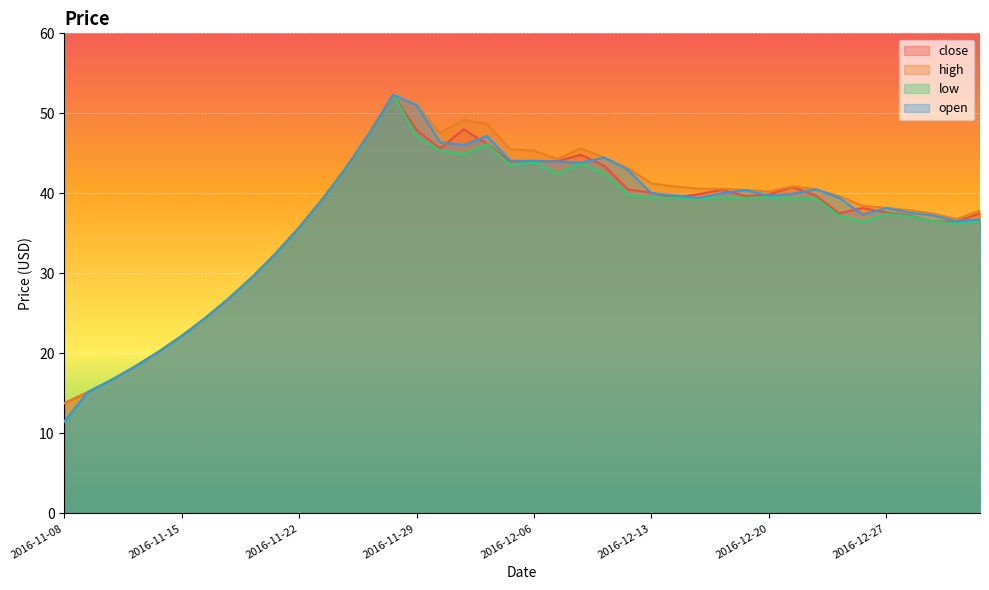

Rank the categories by close value from lowest to highest.

2016-11-08, 2016-11-09, 2016-11-10, 2016-11-11, 2016-11-14, 2016-11-15, 2016-11-16, 2016-11-17, 2016-11-18, 2016-11-21, 2016-11-22, 2016-12-29, 2016-12-30, 2016-12-28, 2017-01-03, 2016-12-23, 2016-12-27, 2016-12-26, 2016-11-23, 2016-12-14, 2016-12-19, 2016-12-22, 2016-12-20, 2016-12-15, 2016-12-13, 2016-12-16, 2016-12-12, 2016-12-21, 2016-11-24, 2016-12-09, 2016-12-05, 2016-12-07, 2016-12-06, 2016-12-08, 2016-11-30, 2016-12-02, 2016-11-25, 2016-11-29, 2016-12-01, 2016-11-28